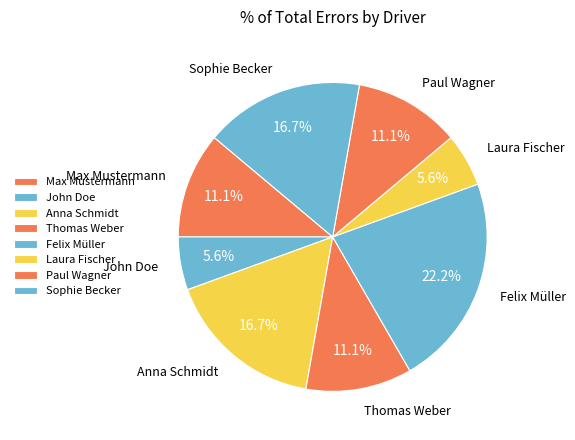

To the nearest percent, what is the average slice percentage?

12%